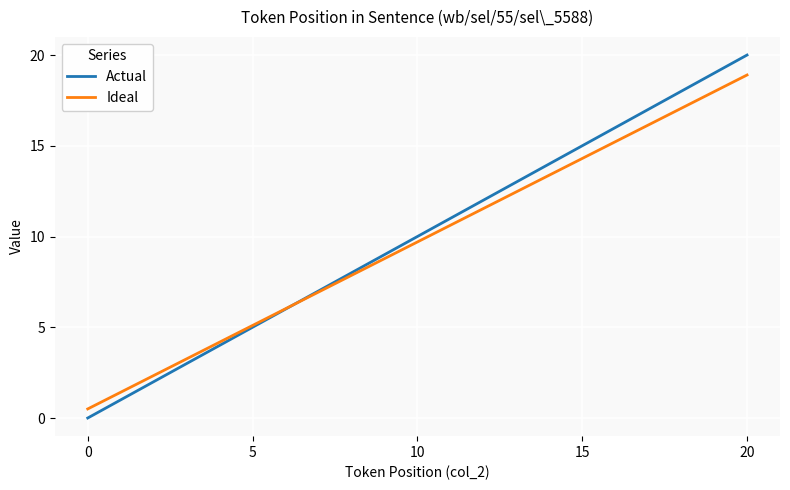

Rank the series by their maximum value, from highest to lowest.

Actual, Ideal